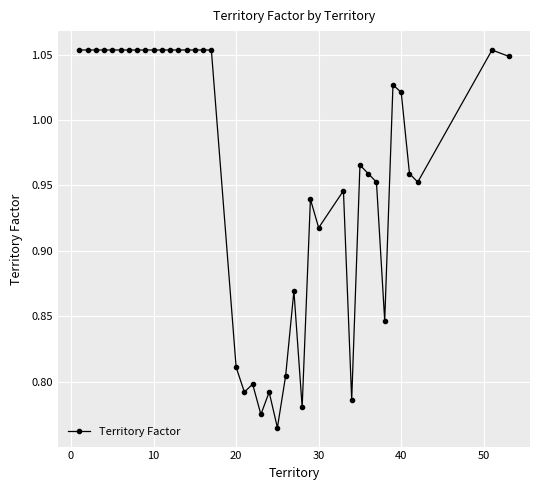

Does the chart display data point markers on the line(s)?

Yes